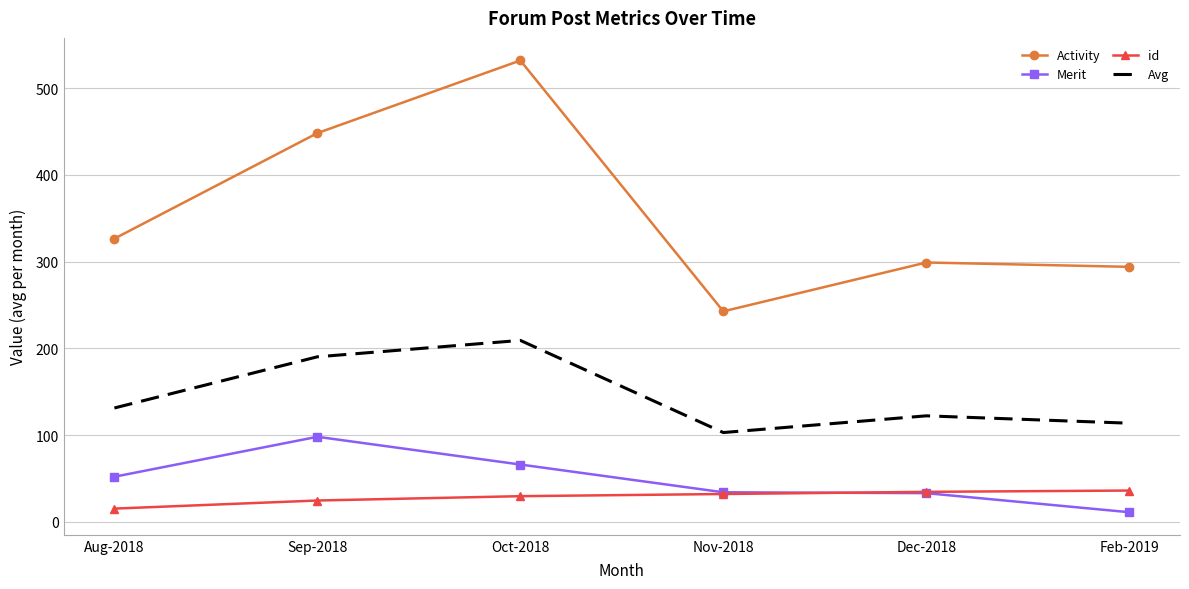

True or false: Merit and id intersect in this chart.

True